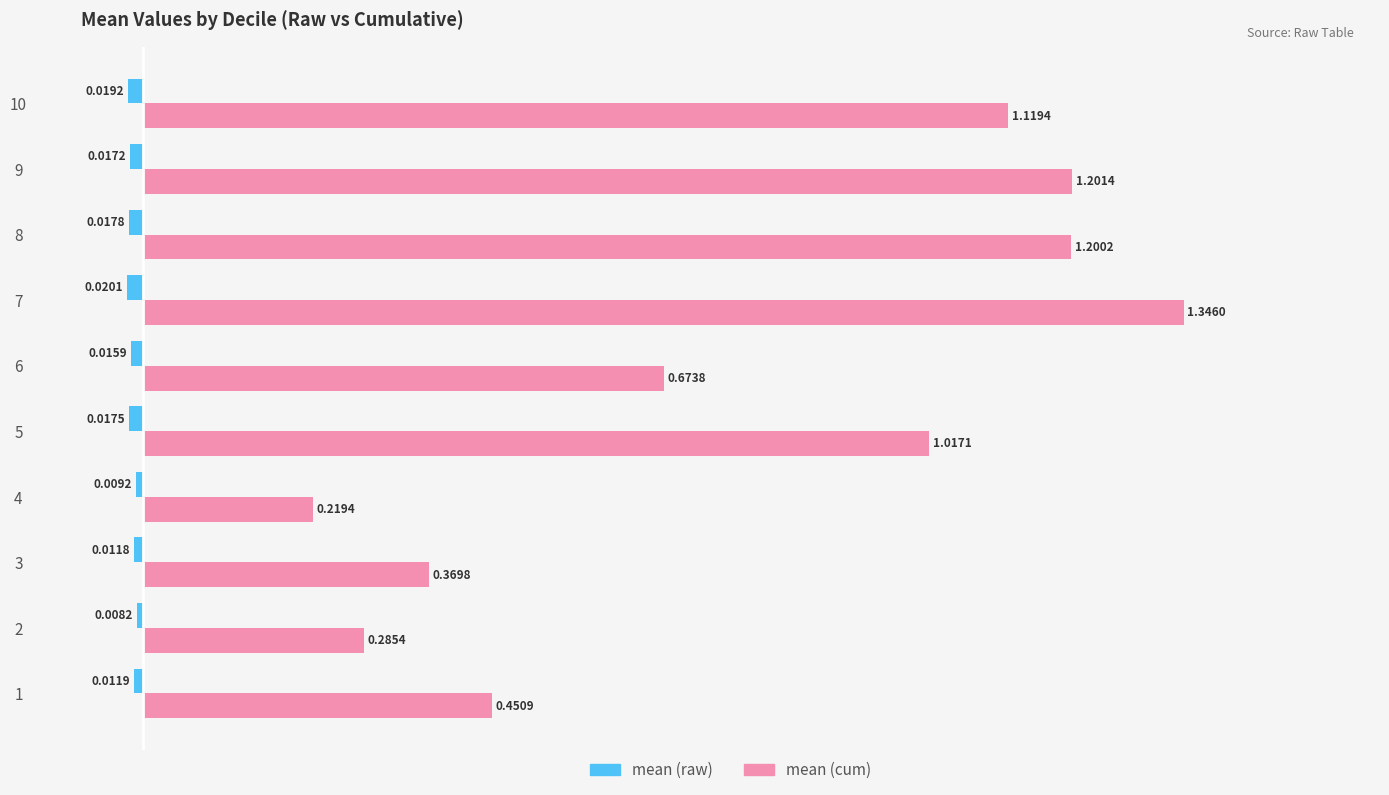

Which series has the largest total across all categories?

mean (cum)